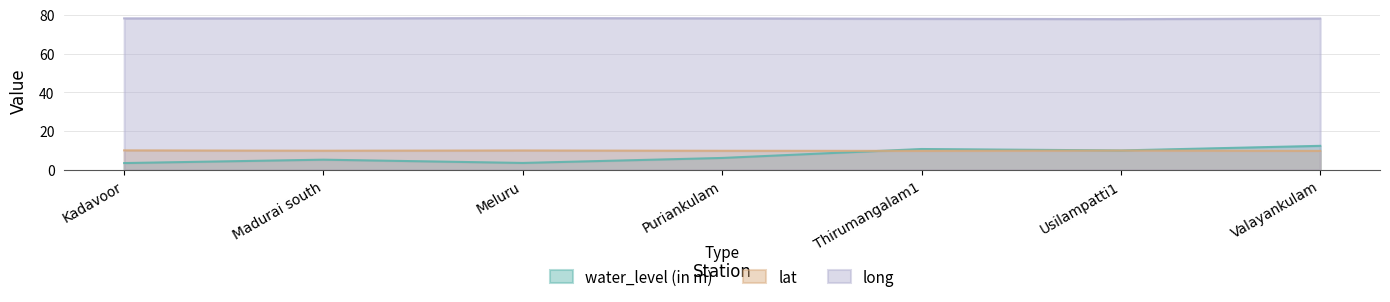

Is the value of lat at Thirumangalam1 greater than the value of long at Madurai south?

No